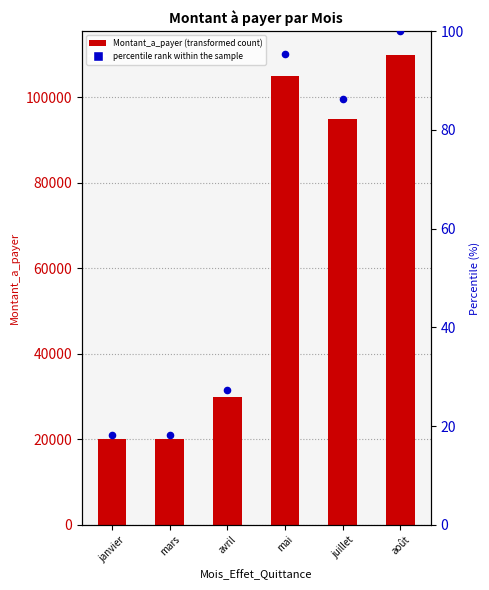

What is the total value across all series at juillet?

95086.4